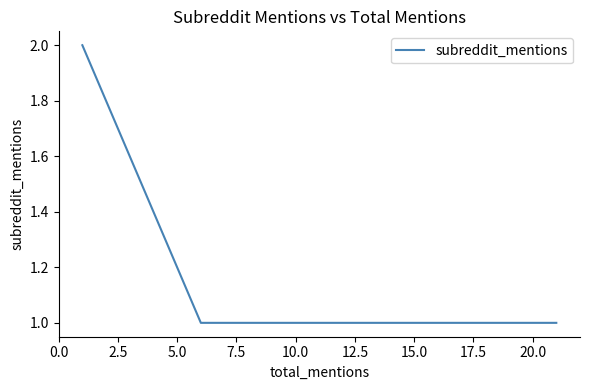

Reading left to right, list all the values displayed in this chart.

2	1	1